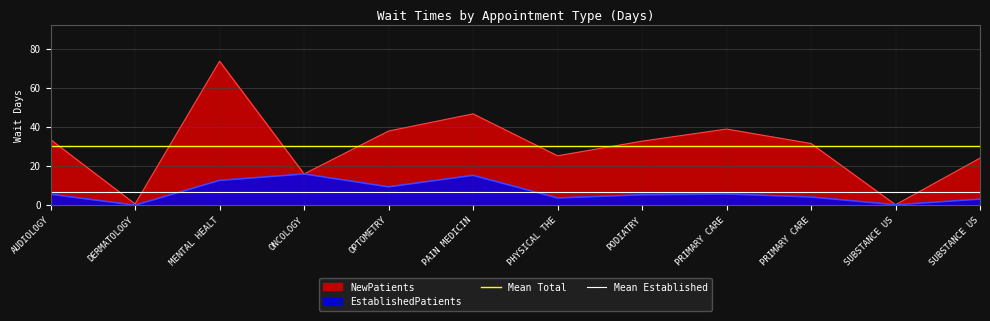

The value of Mean Total at AUDIOLOGY is 40.4. True or false?

False